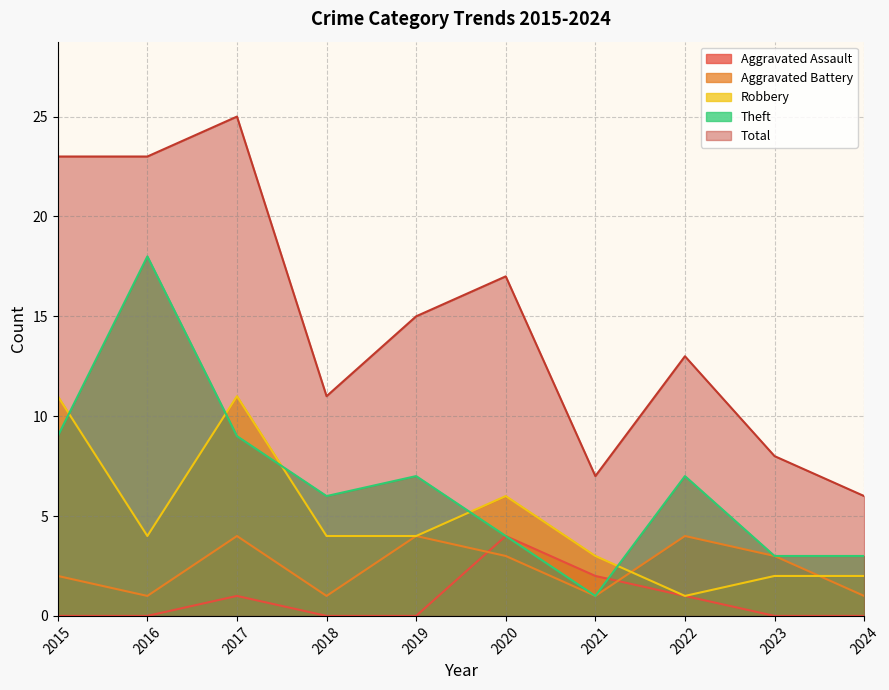

Where is Aggravated Assault nearest to the value 2?

2021